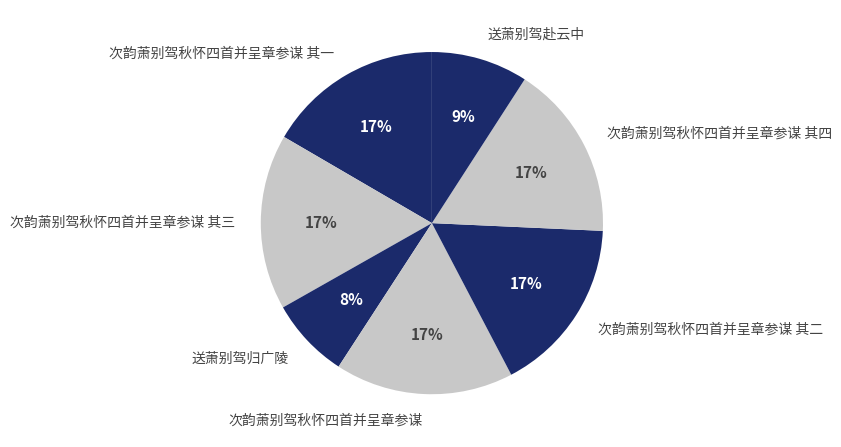

Which category has the smallest portion of the pie?

送萧别驾归广陵